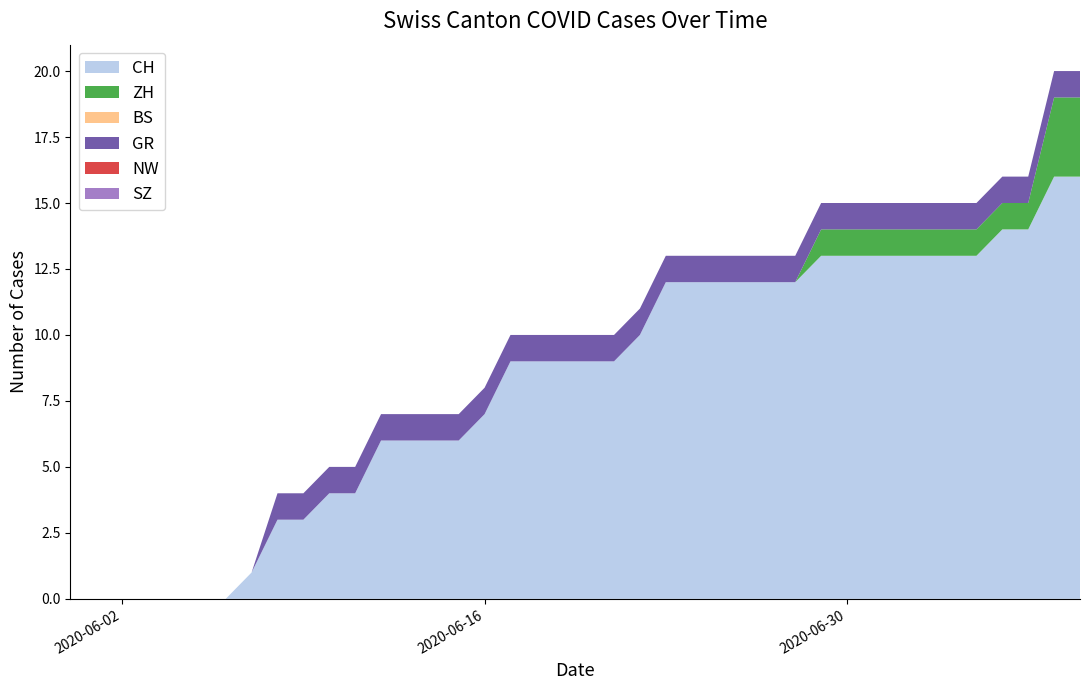

Reading left to right, extract all data points from this chart.

CH: 0	0	0	0	0	0	0	1	3	3	4	4	6	6	6	6	7	9	9	9	9	9	10	12	12	12	12	12	12	13	13	13	13	13	13	13	14	14	16	16
ZH: 0	0	0	0	0	0	0	0	0	0	0	0	0	0	0	0	0	0	0	0	0	0	0	0	0	0	0	0	0	1	1	1	1	1	1	1	1	1	3	3
BS: 0	0	0	0	0	0	0	0	0	0	0	0	0	0	0	0	0	0	0	0	0	0	0	0	0	0	0	0	0	0	0	0	0	0	0	0	0	0	0	0
GR: 0	0	0	0	0	0	0	0	1	1	1	1	1	1	1	1	1	1	1	1	1	1	1	1	1	1	1	1	1	1	1	1	1	1	1	1	1	1	1	1
NW: 0	0	0	0	0	0	0	0	0	0	0	0	0	0	0	0	0	0	0	0	0	0	0	0	0	0	0	0	0	0	0	0	0	0	0	0	0	0	0	0
SZ: 0	0	0	0	0	0	0	0	0	0	0	0	0	0	0	0	0	0	0	0	0	0	0	0	0	0	0	0	0	0	0	0	0	0	0	0	0	0	0	0